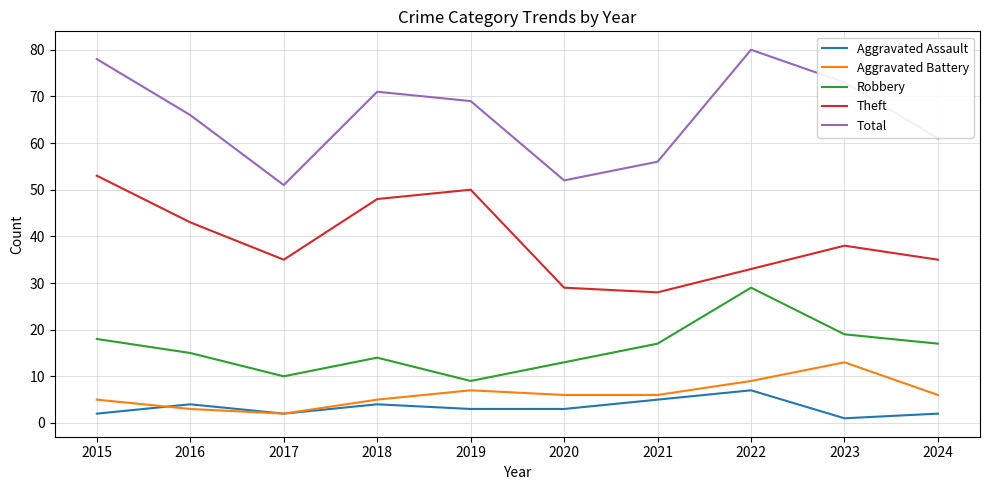

Where does the Theft series first go above 38?

2015